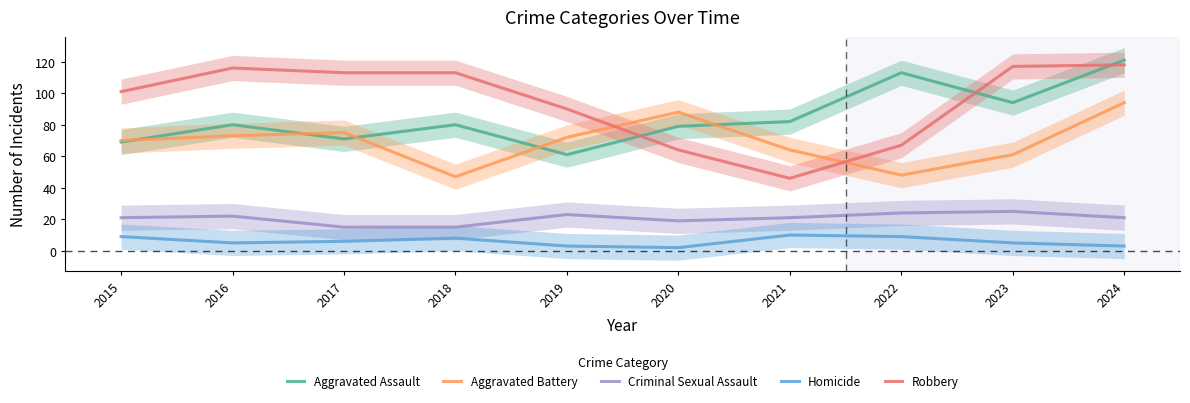

Reading right to left, list all the values displayed in this chart.

Aggravated Assault: 2024=121	2023=94	2022=113	2021=82	2020=79	2019=61	2018=80	2017=71	2016=80	2015=69
Aggravated Battery: 2024=94	2023=61	2022=48	2021=64	2020=88	2019=72	2018=47	2017=75	2016=73	2015=70
Criminal Sexual Assault: 2024=21	2023=25	2022=24	2021=21	2020=19	2019=23	2018=15	2017=15	2016=22	2015=21
Homicide: 2024=3	2023=5	2022=9	2021=10	2020=2	2019=3	2018=8	2017=6	2016=5	2015=9
Robbery: 2024=118	2023=117	2022=67	2021=46	2020=64	2019=90	2018=113	2017=113	2016=116	2015=101